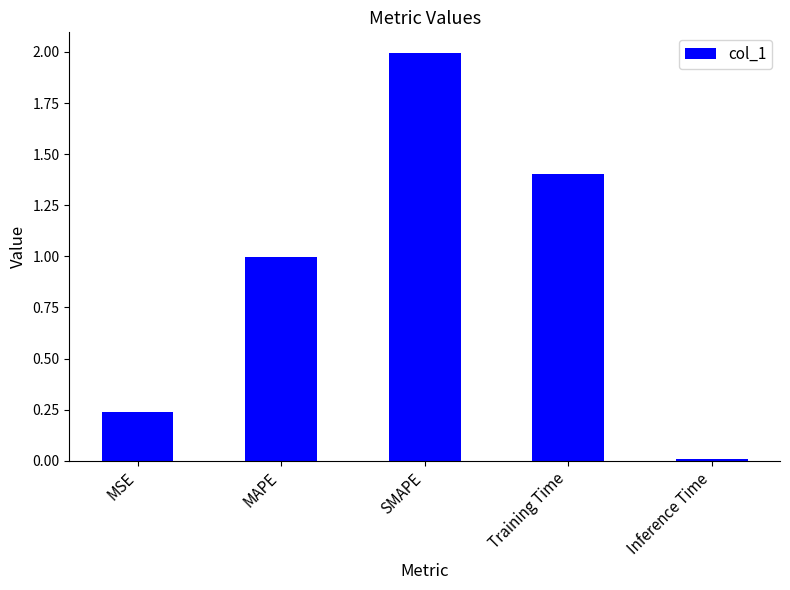

What is the maximum value shown in the chart?

2.0